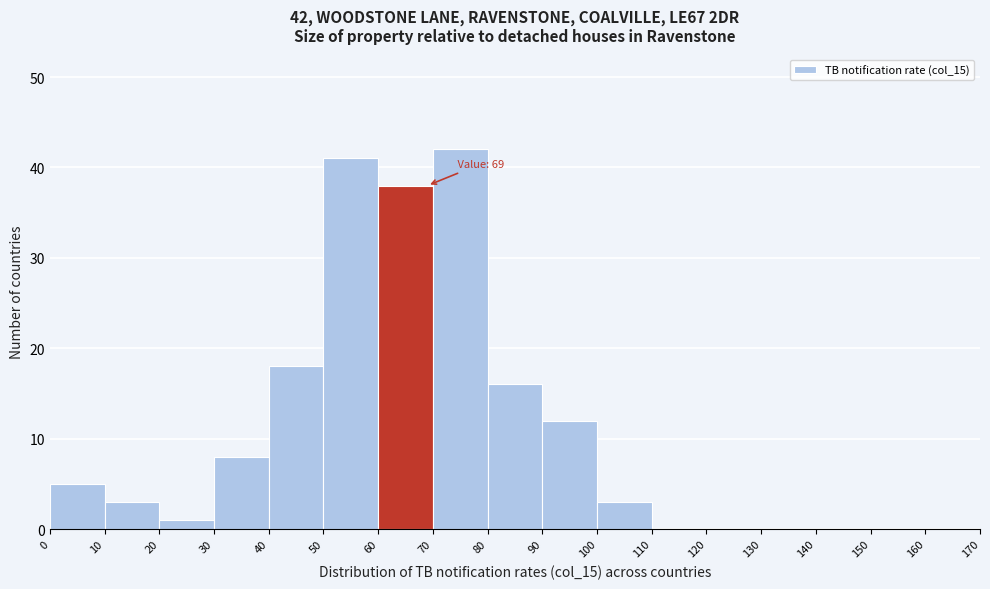

Which range on the x-axis has the tallest bar?

70 to 80